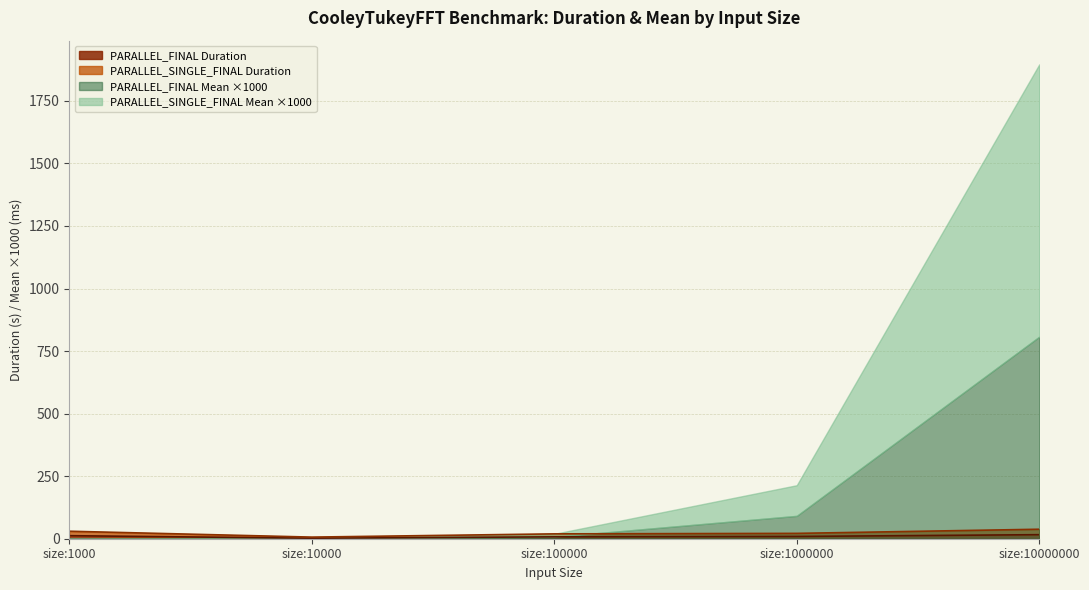

Where is PARALLEL_SINGLE_FINAL Duration nearest to the value 22?

size:1000000